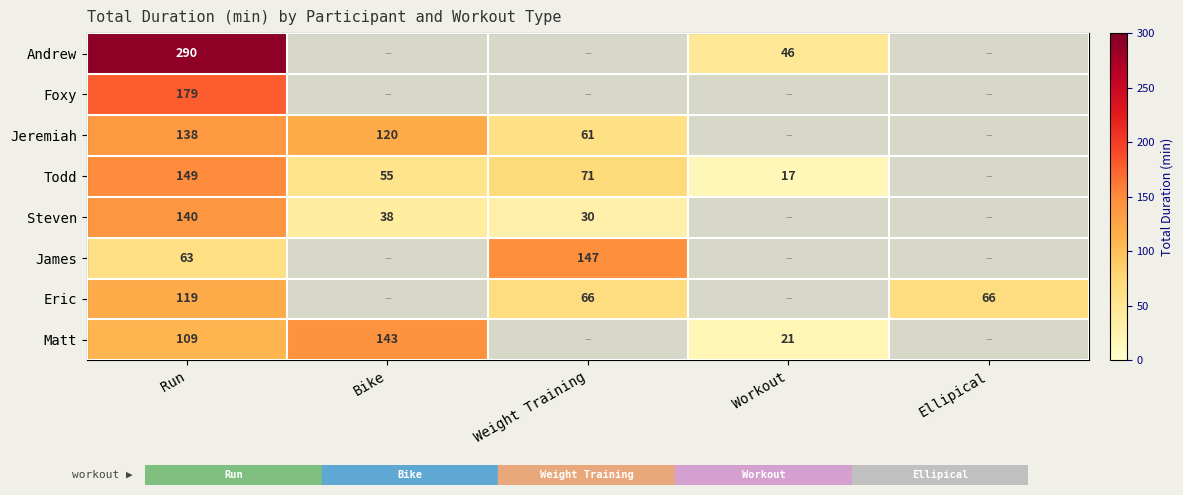

Rank the series at Run from lowest to highest value.

James, Matt, Eric, Jeremiah, Steven, Todd, Foxy, Andrew